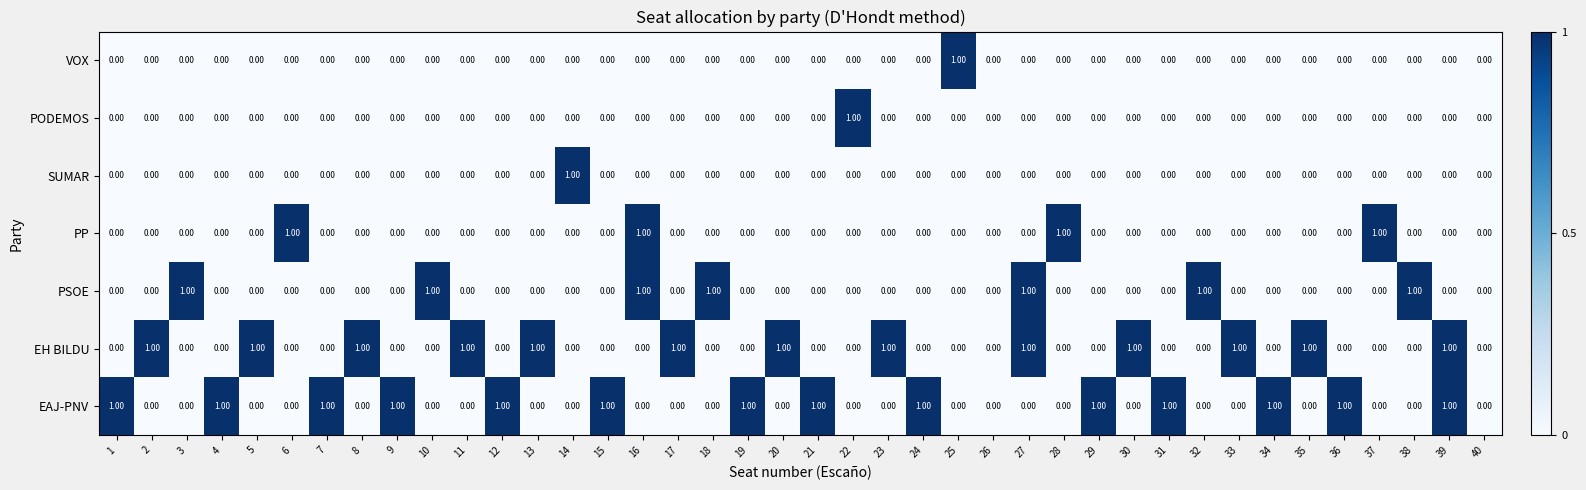

Which series has the largest total across all categories?

EAJ-PNV